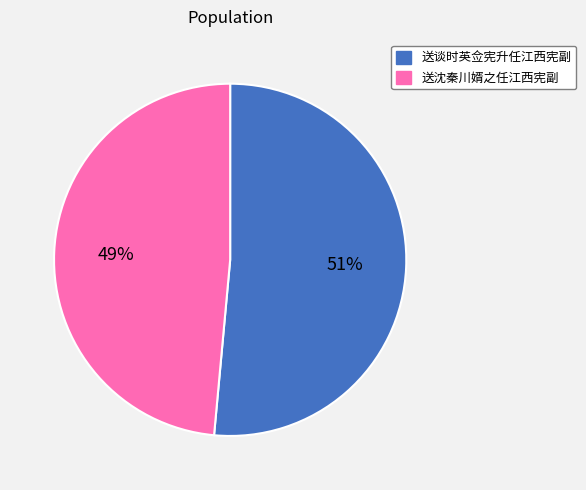

What percentage is the 送沈秦川婿之任江西宪副 slice, to the nearest percent?

49%